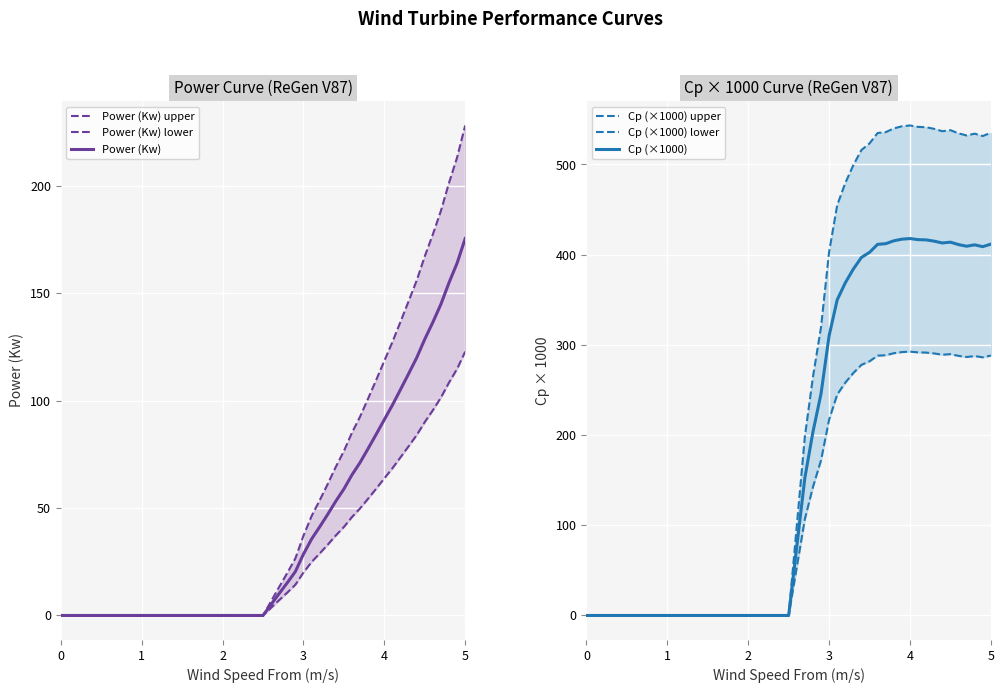

True or false: Power (Kw) lower and Cp (×1000) cross at least once.

False